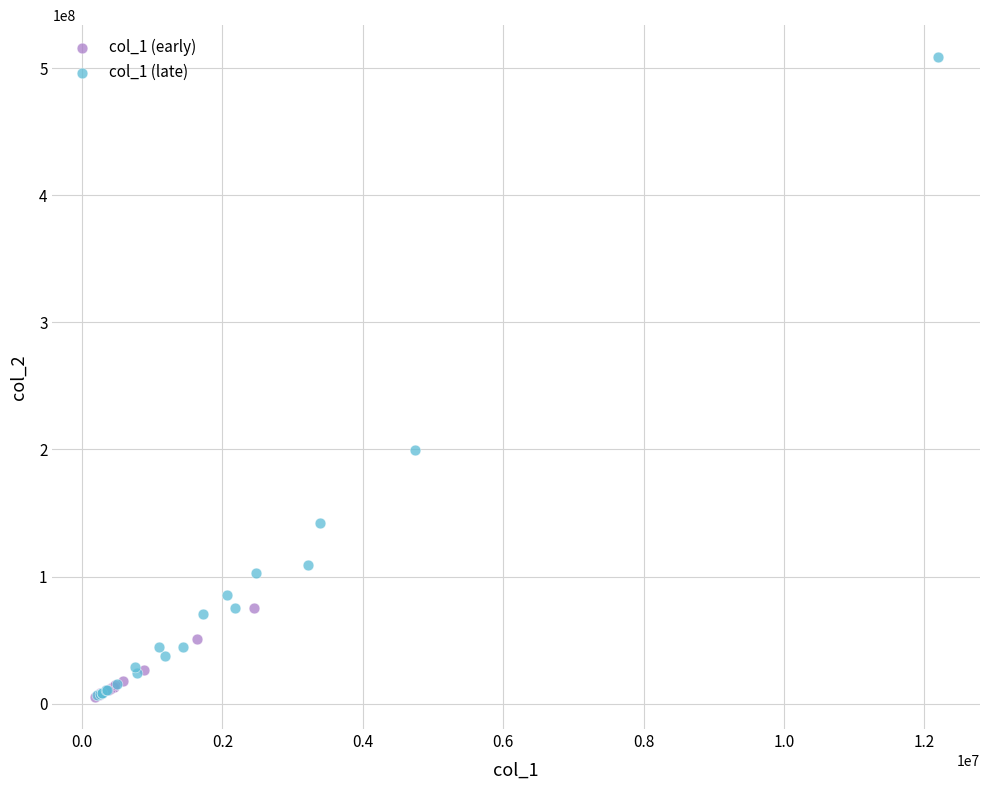

What are all the series names shown in the legend?

col_1 (early), col_1 (late)